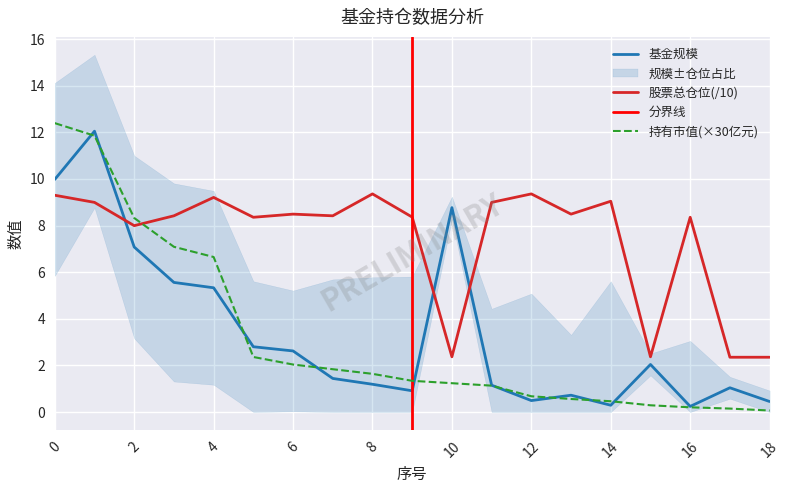

True or false: 基金规模 and 持有市值(亿元) cross at least once.

True